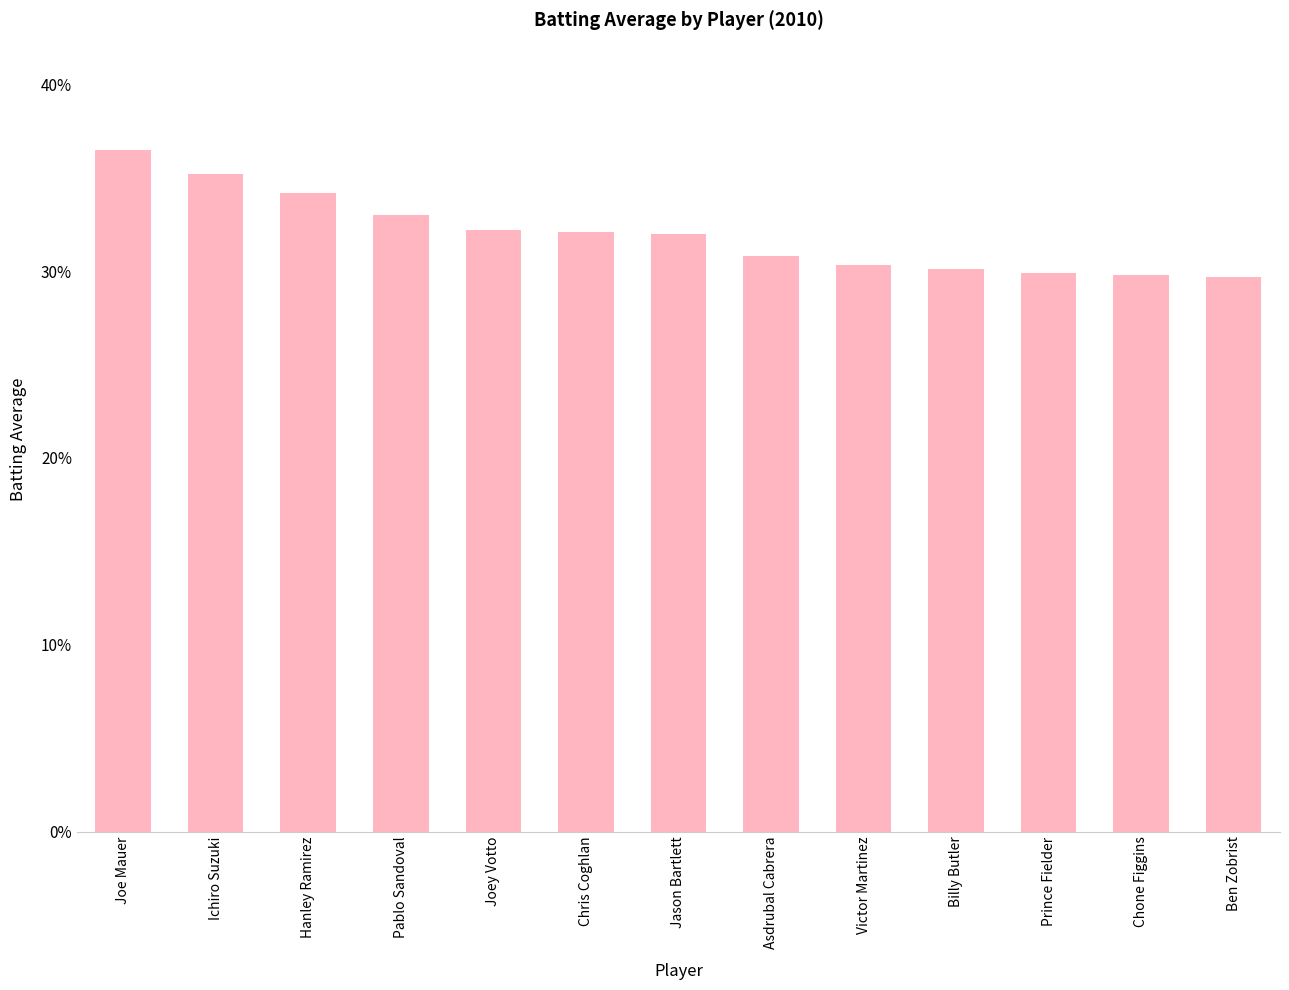

What position from the left is Pablo Sandoval?

4